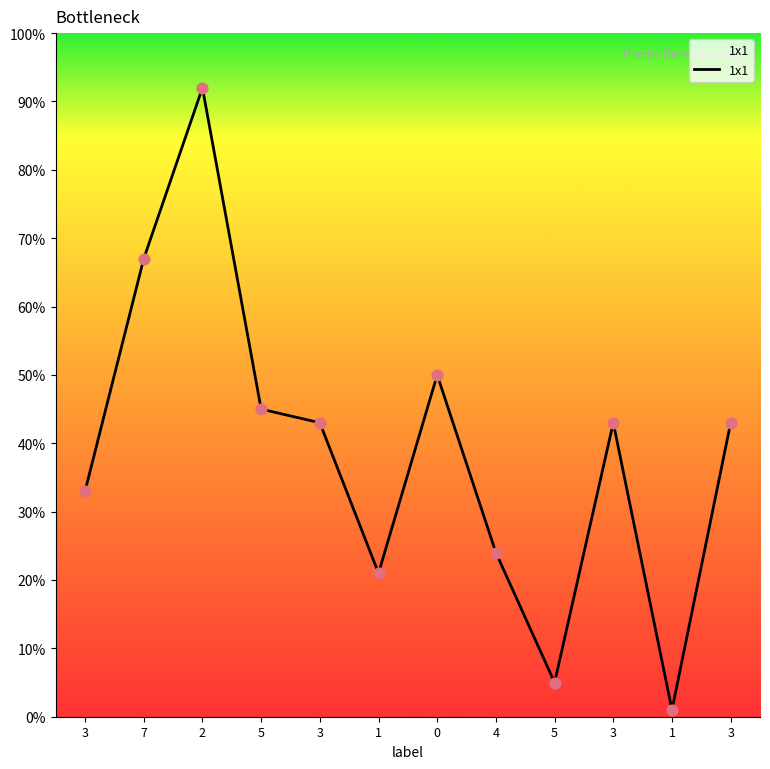

Between 4 and 3, which is larger?

3